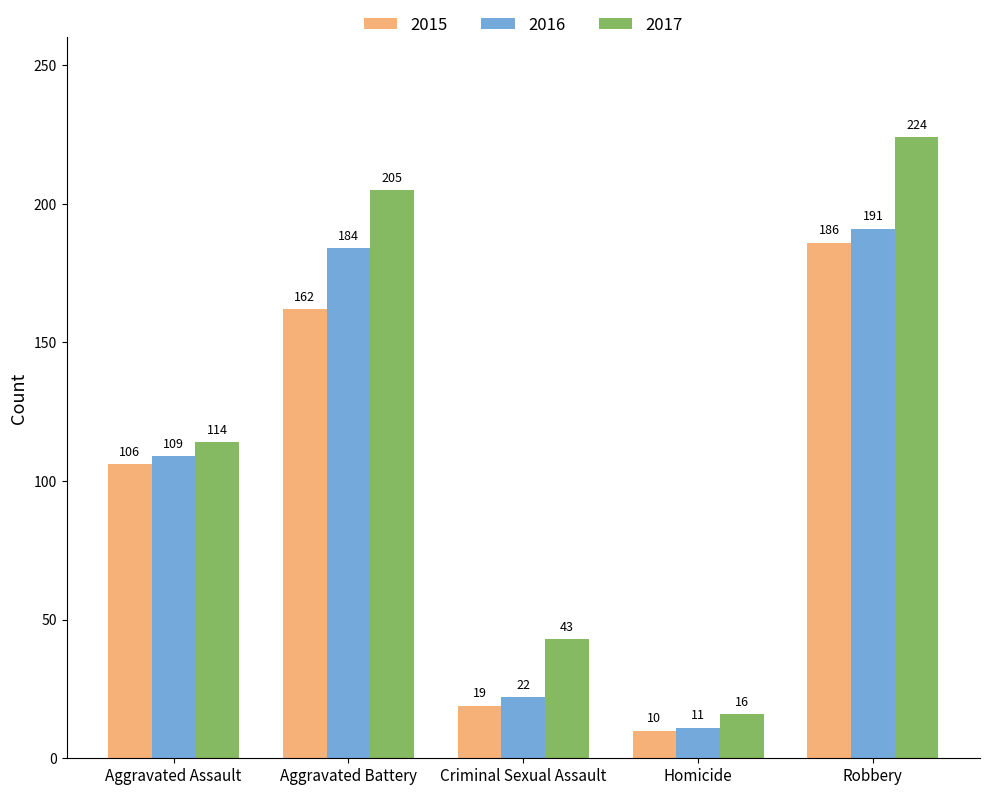

How many groups of bars are there?

5